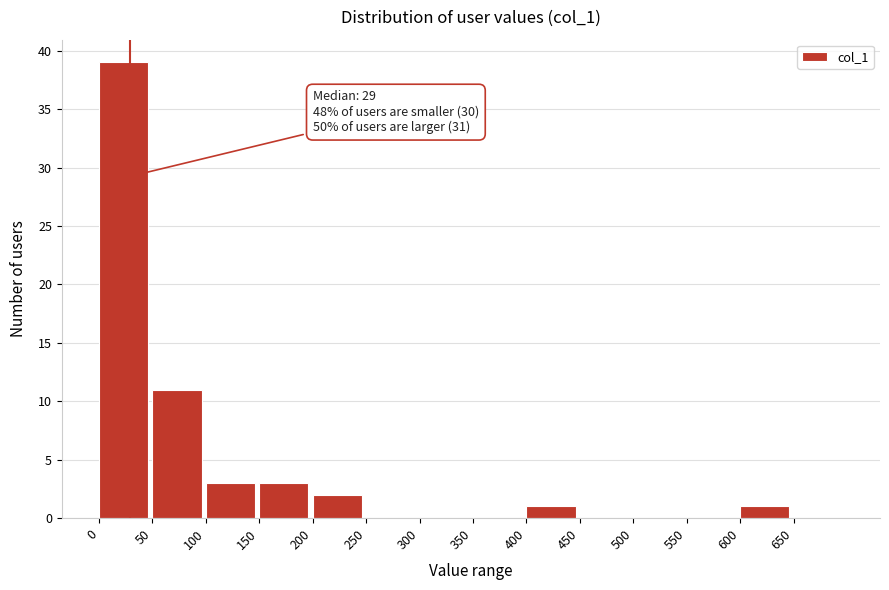

Over which range of the x-axis is the bar tallest?

0 to 50